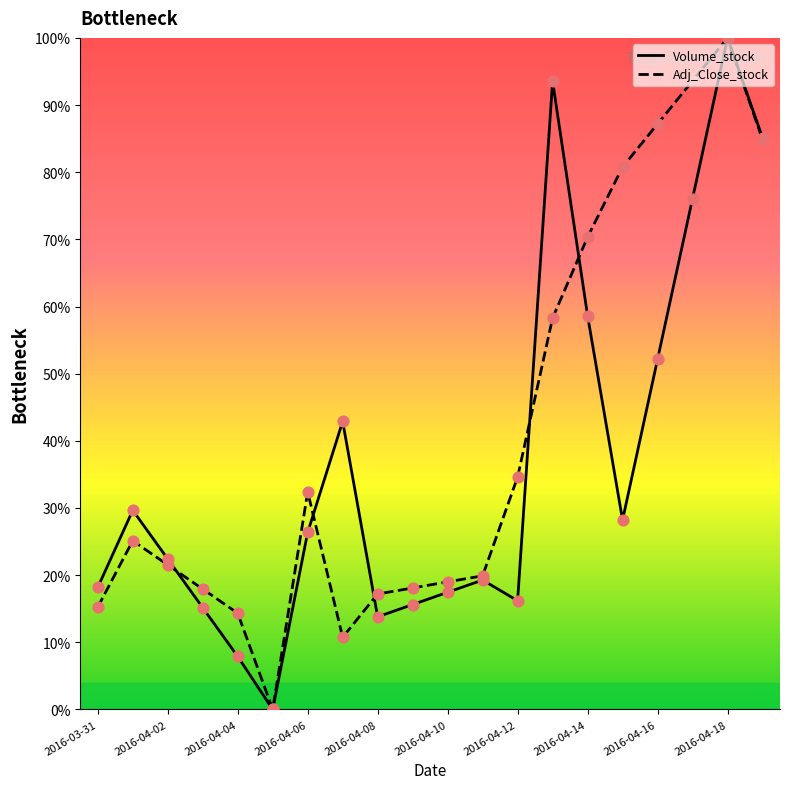

Which series has the largest total across all categories?

Adj_Close_stock